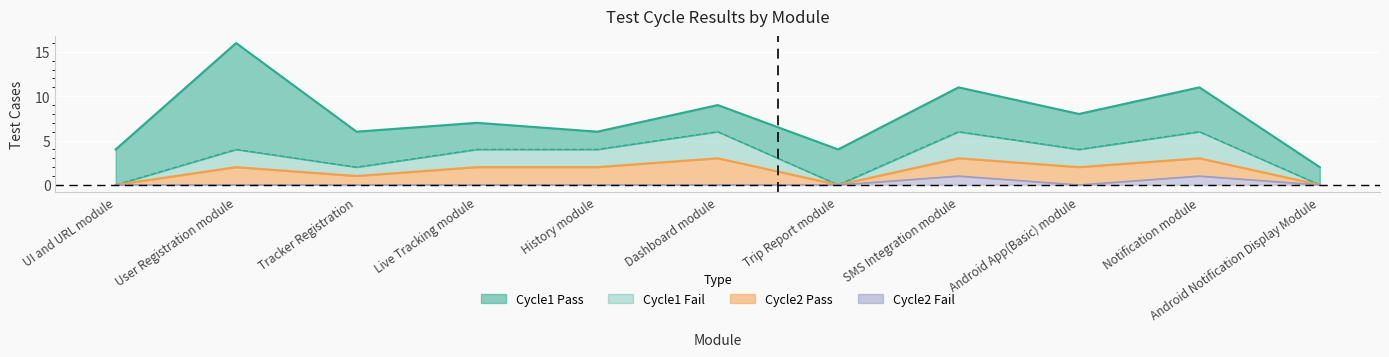

At which label does Cycle2 Fail reach its peak?

SMS Integration module